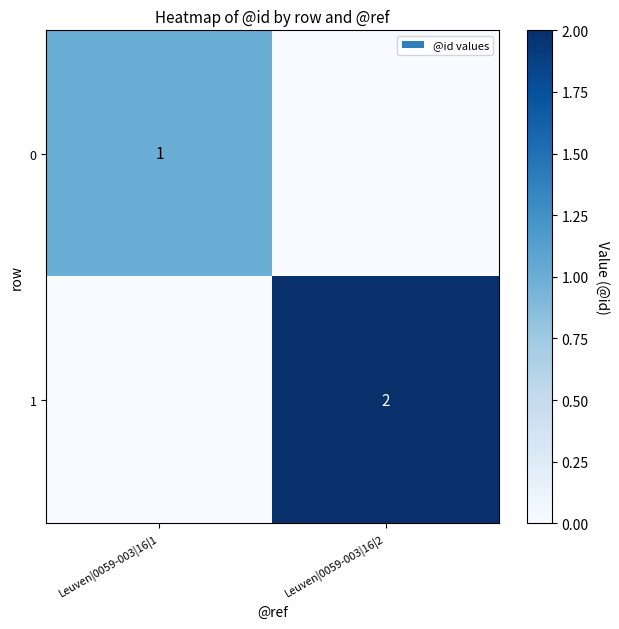

At how many categories does at least one series exceed 1?

1